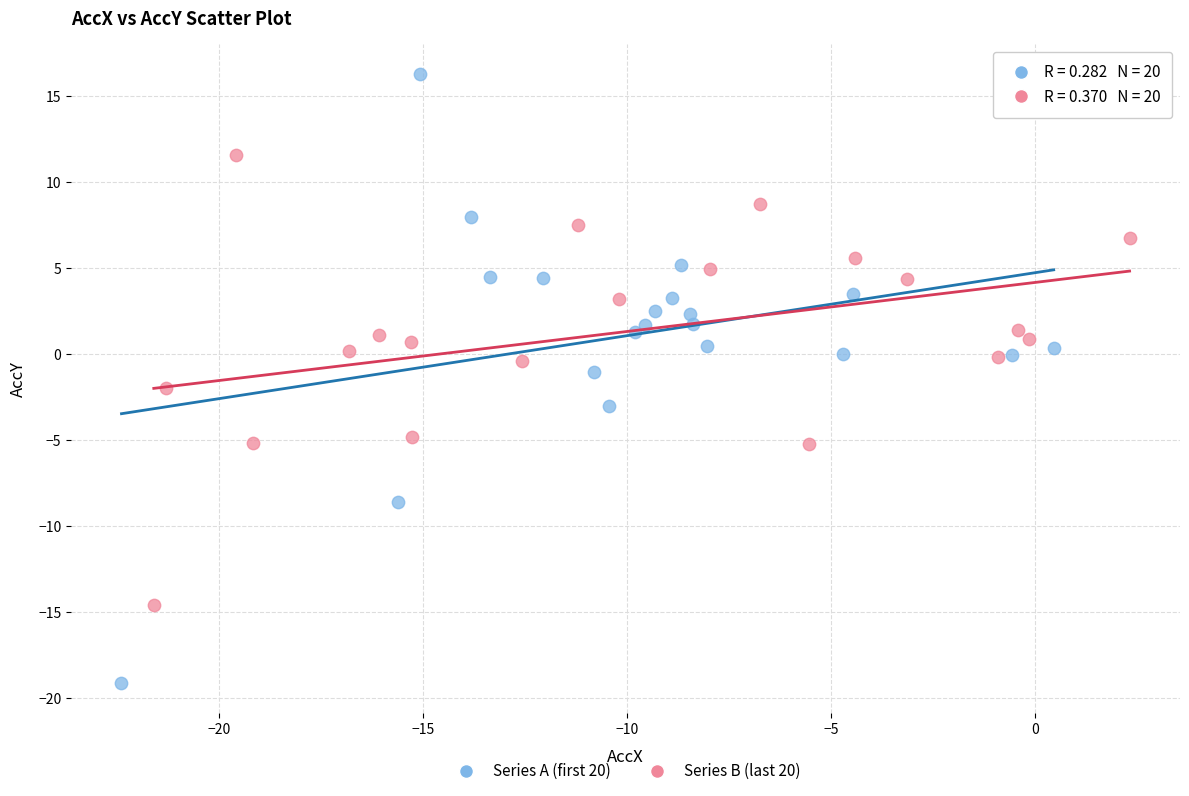

What are all the series names shown in the legend?

Series A (first 20), Series B (last 20)